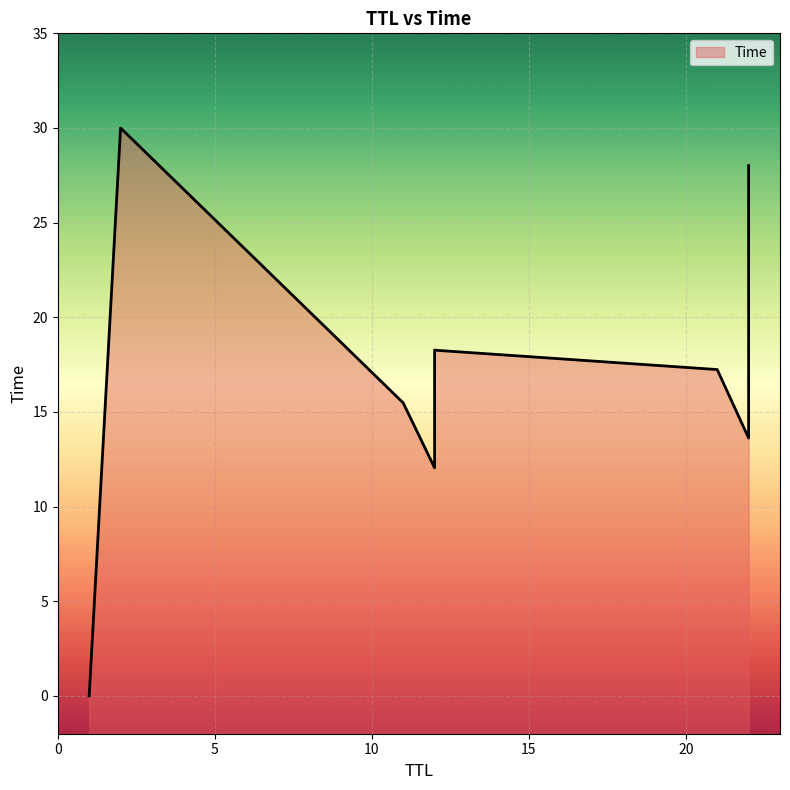

What is the difference between the values at 2 and 21?

12.8